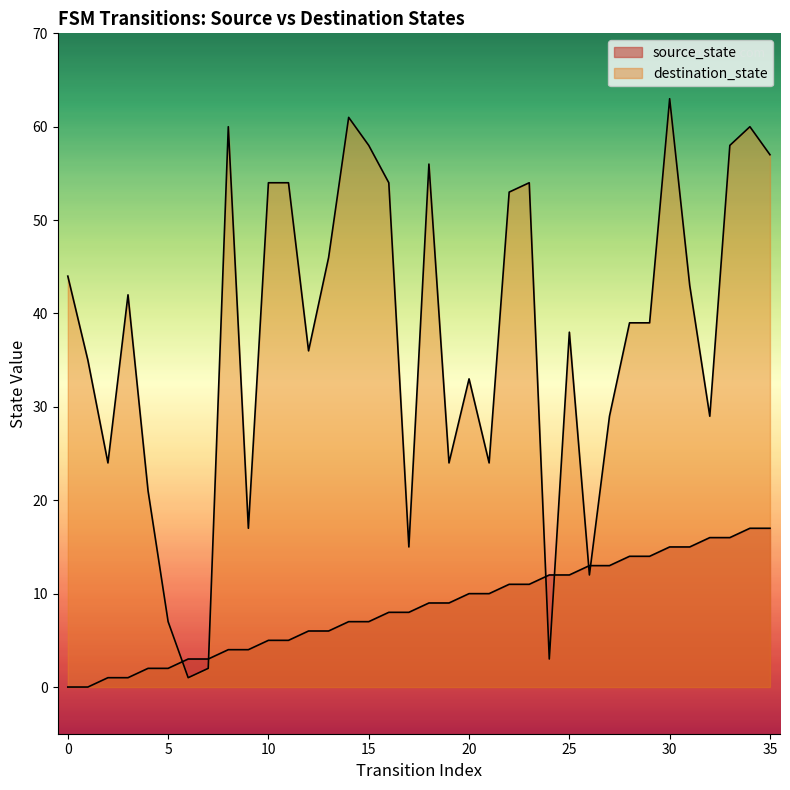

Is it true that source_state equals 8 at 16?

True